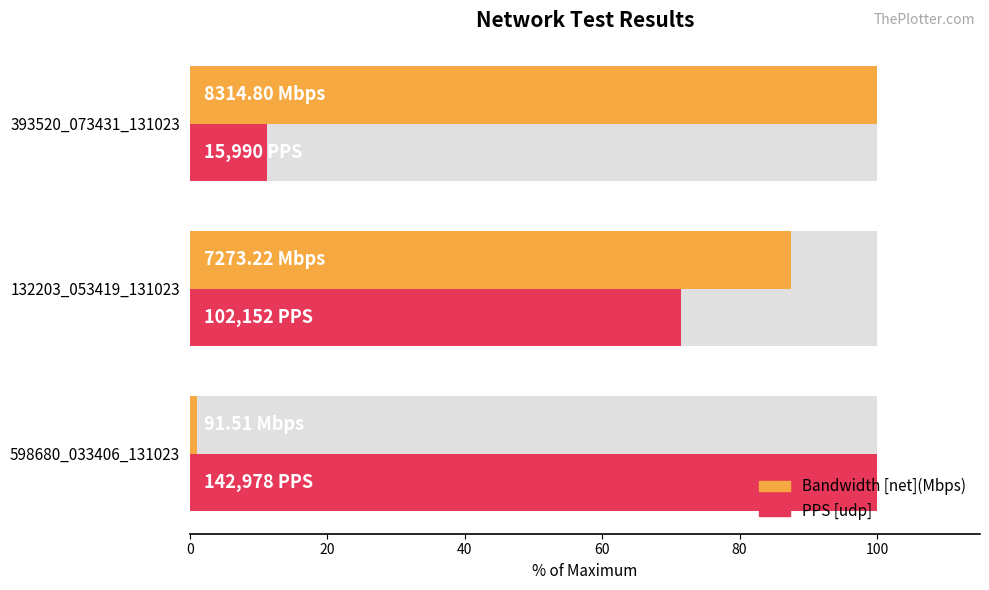

How many data points does each series have?

3